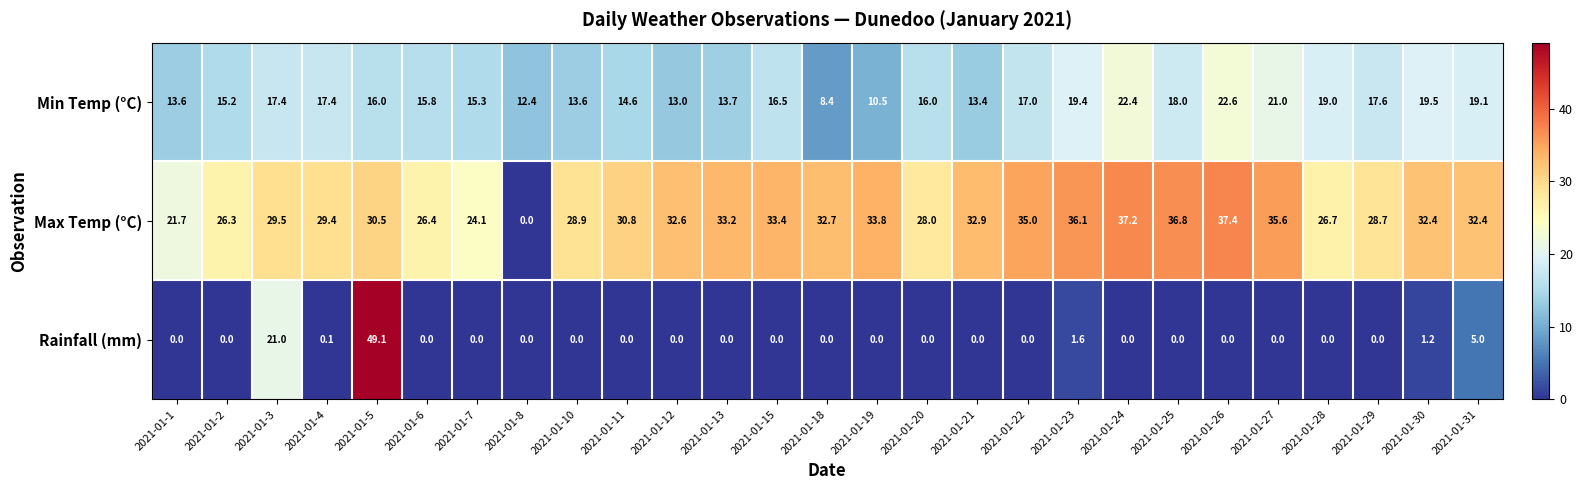

Which series changed the most between 2021-01-21 and 2021-01-24?

Min Temp (°C)